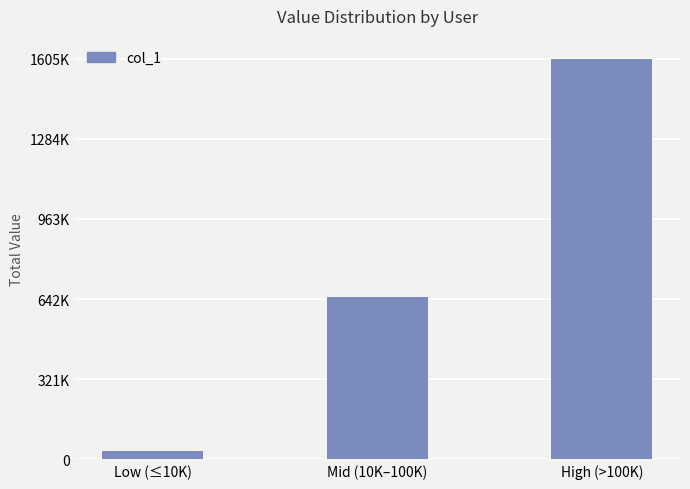

Are the bars horizontal?

No